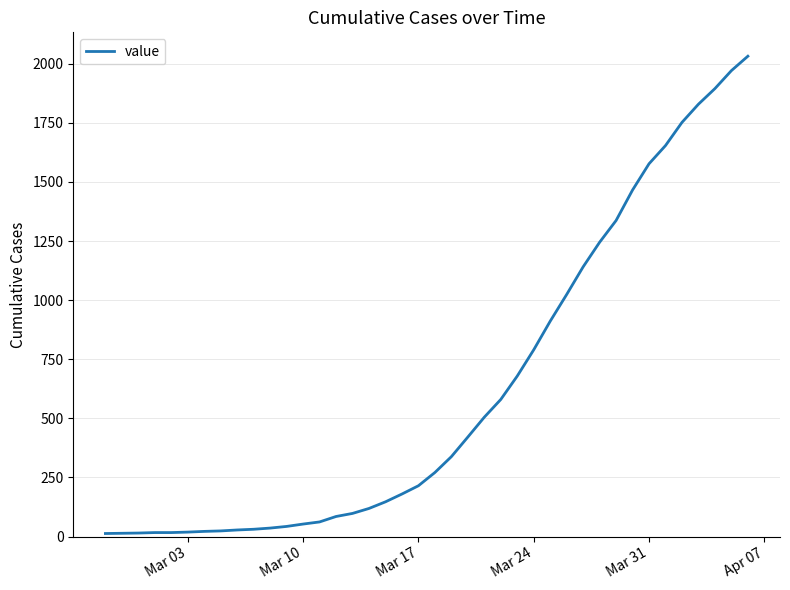

What is the difference between the maximum and minimum values?

2019